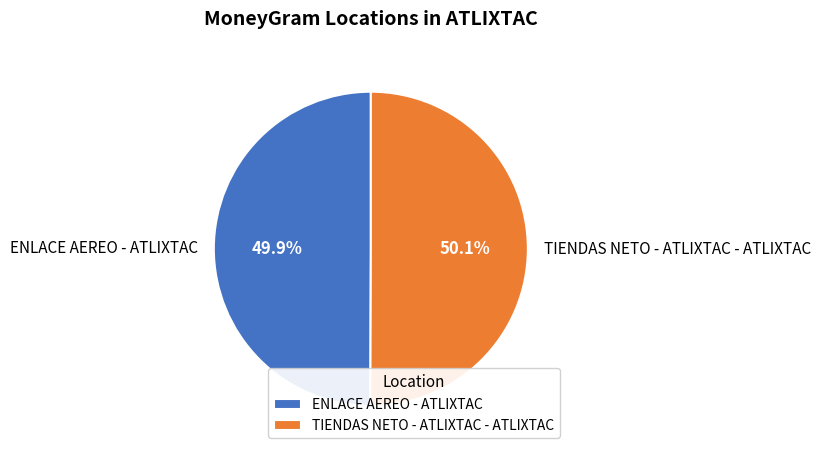

How many slices are in this pie chart?

2